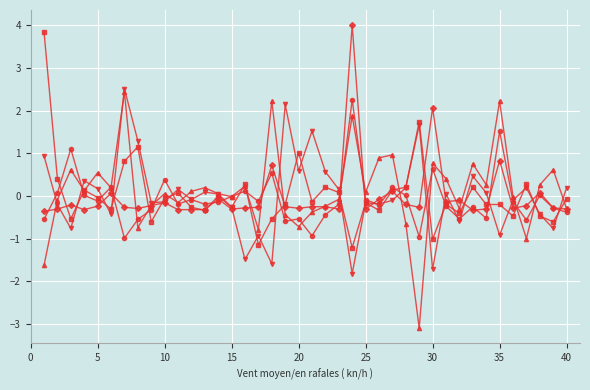

What is the greatest value displayed?

4.0